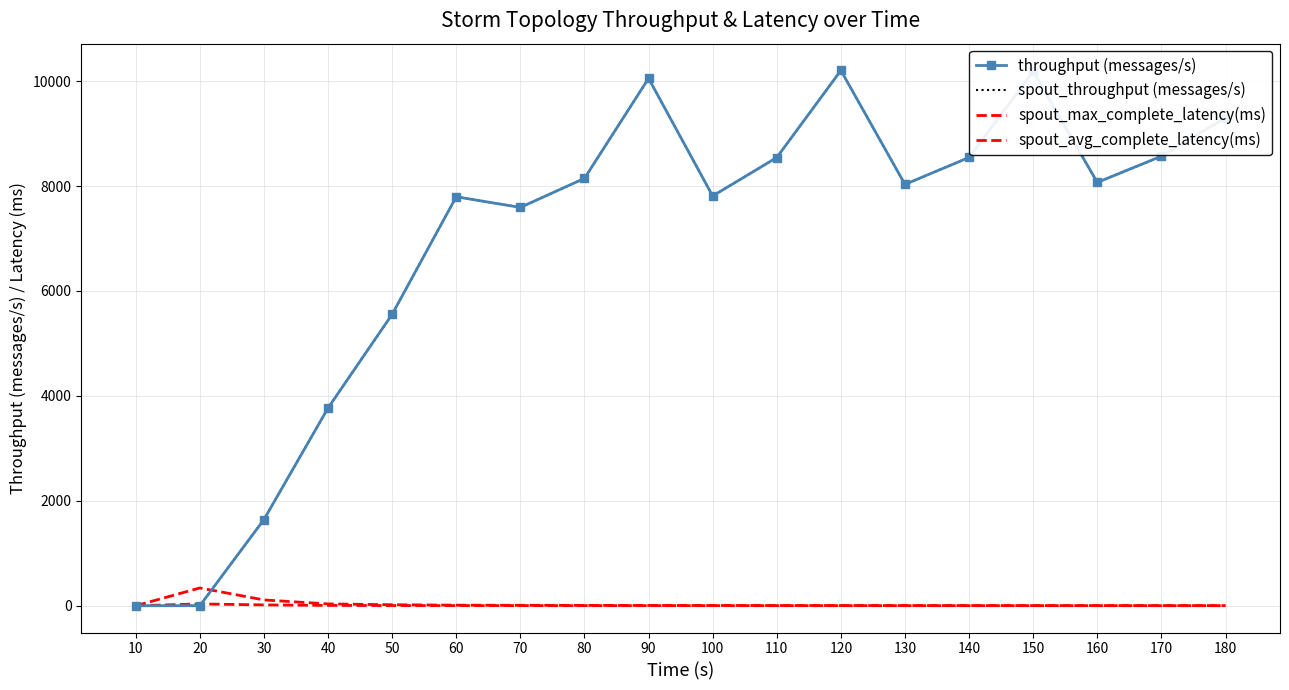

True or false: spout_max_complete_latency(ms) has a value of 45.1 at 30.

False